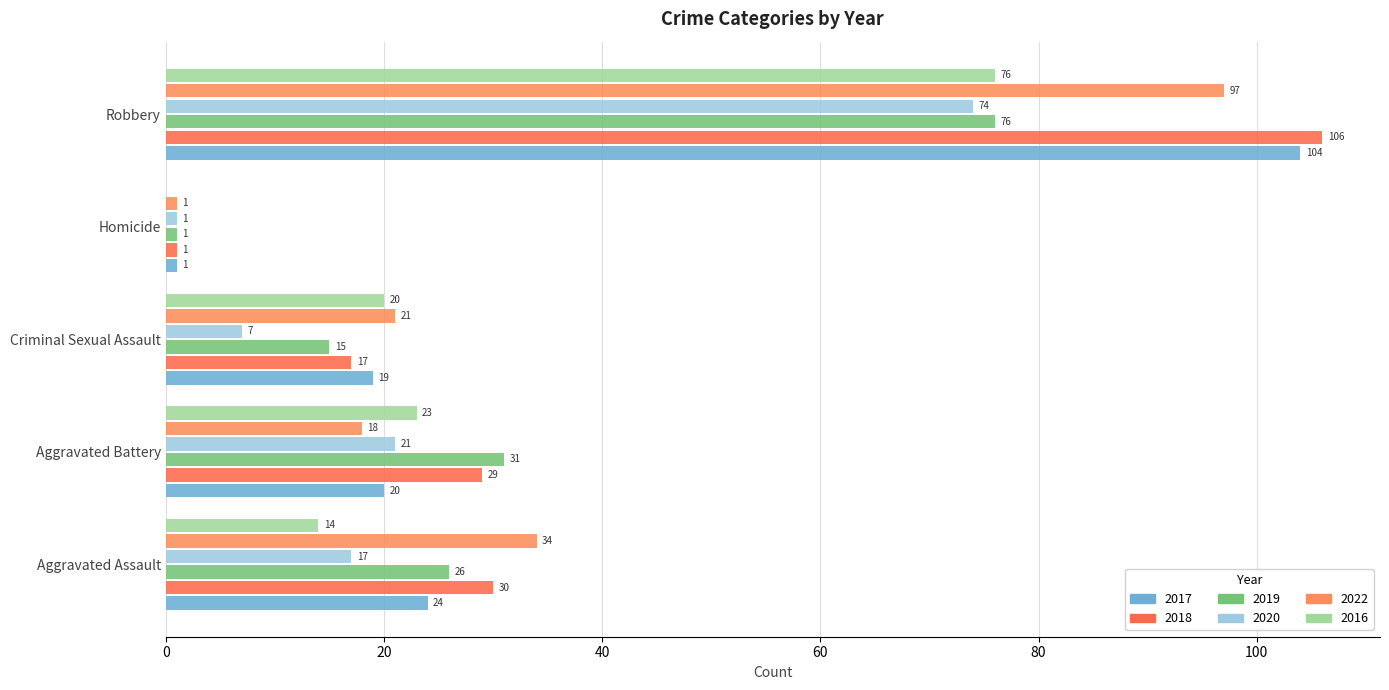

How many values in the 2018 series exceed 29?

2